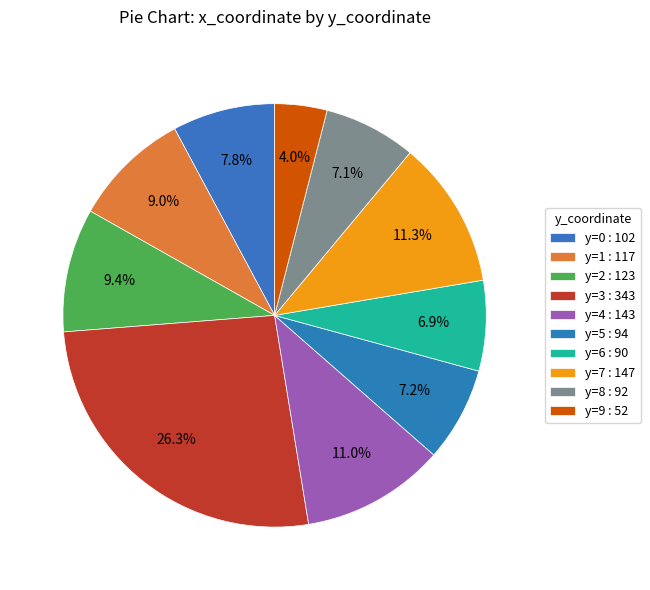

How many slices are in this pie chart?

10